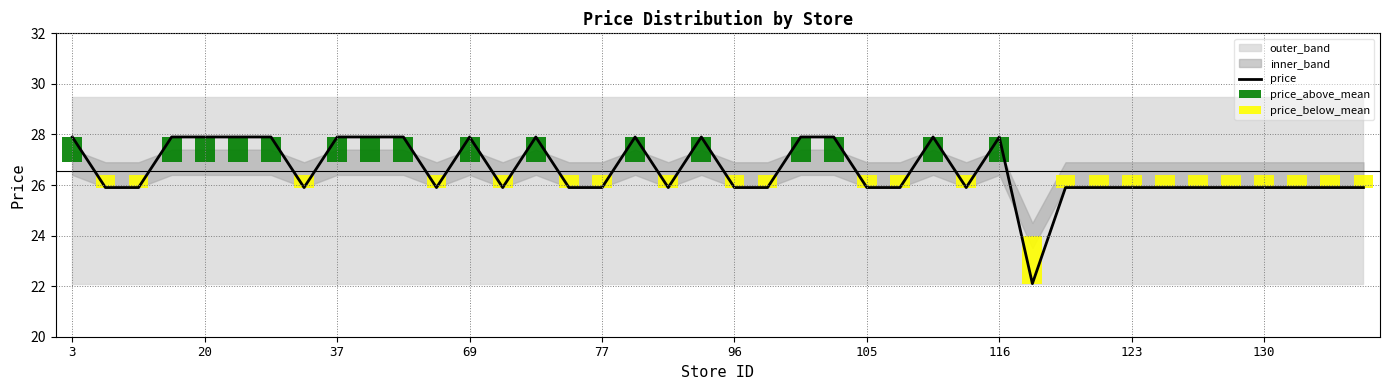

The price series shows 25.9 at 130. True or false?

True